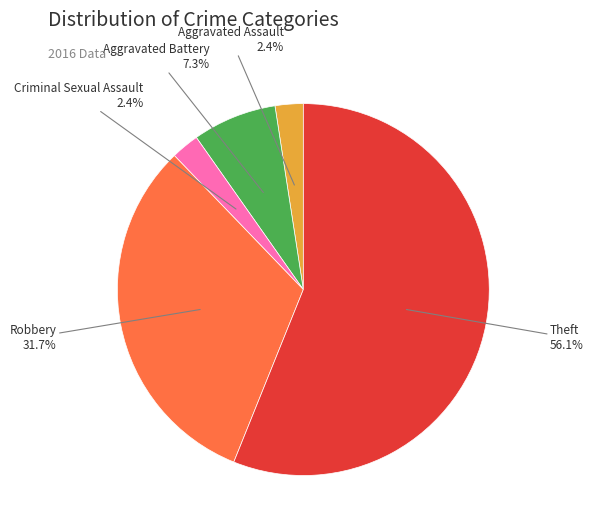

Does any single category account for the majority?

Yes